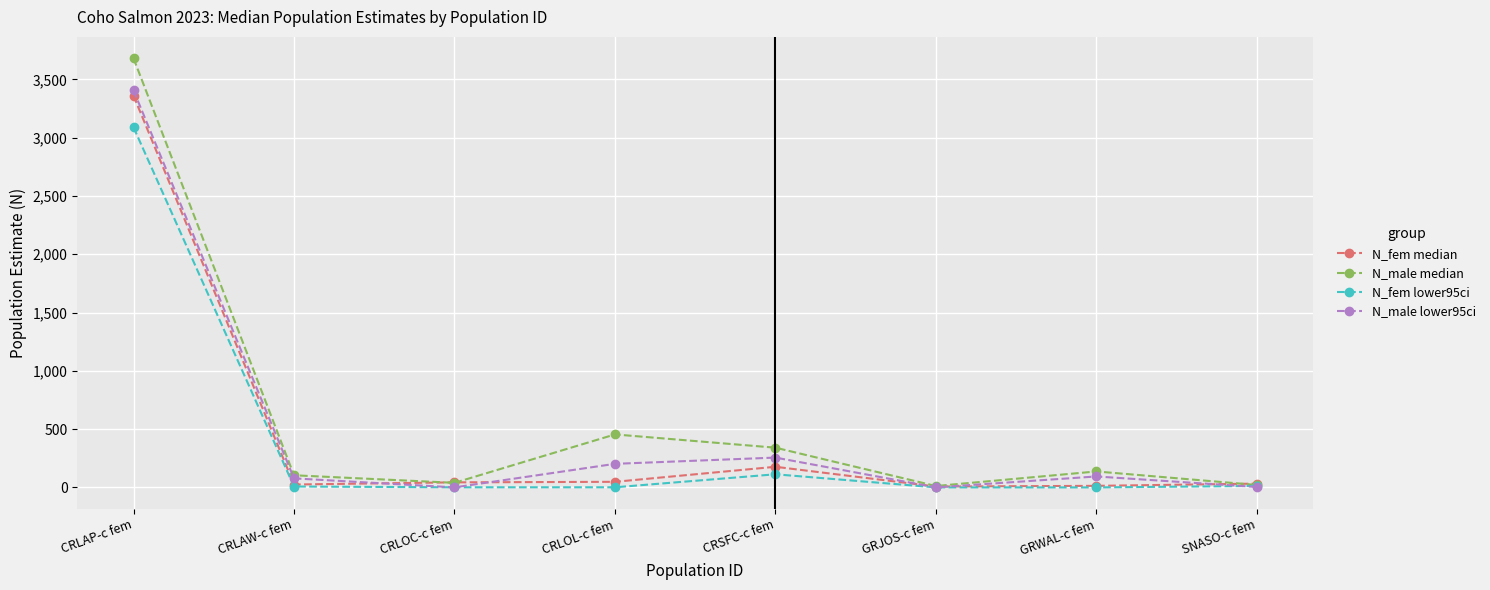

Which category has the highest value in the N_fem median series?

CRLAP-c fem